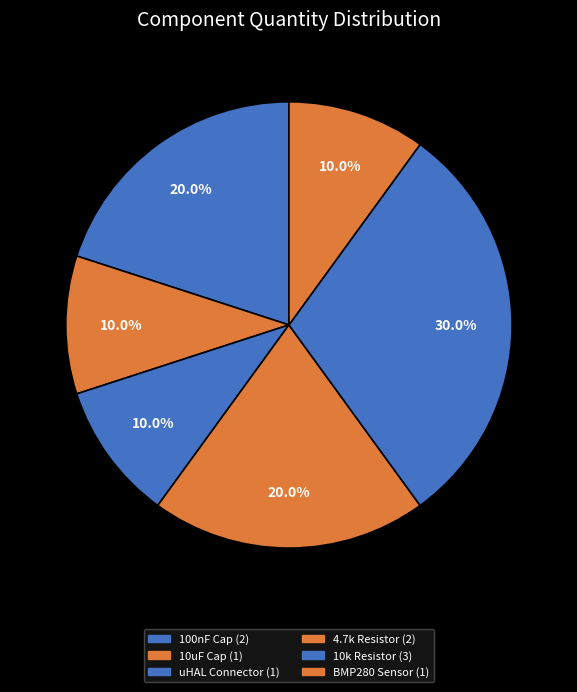

How many segments does this pie chart have?

6